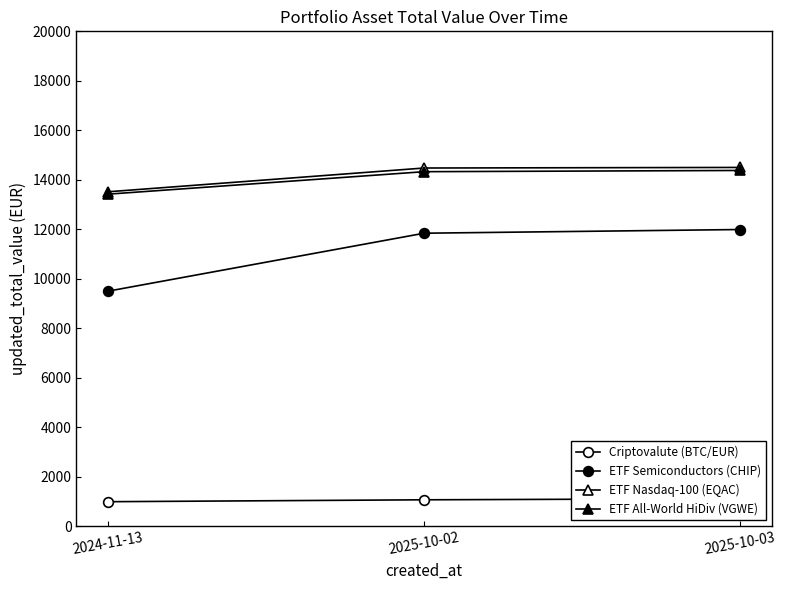

Which category has the lowest value in the Criptovalute (BTC/EUR) series?

2024-11-13